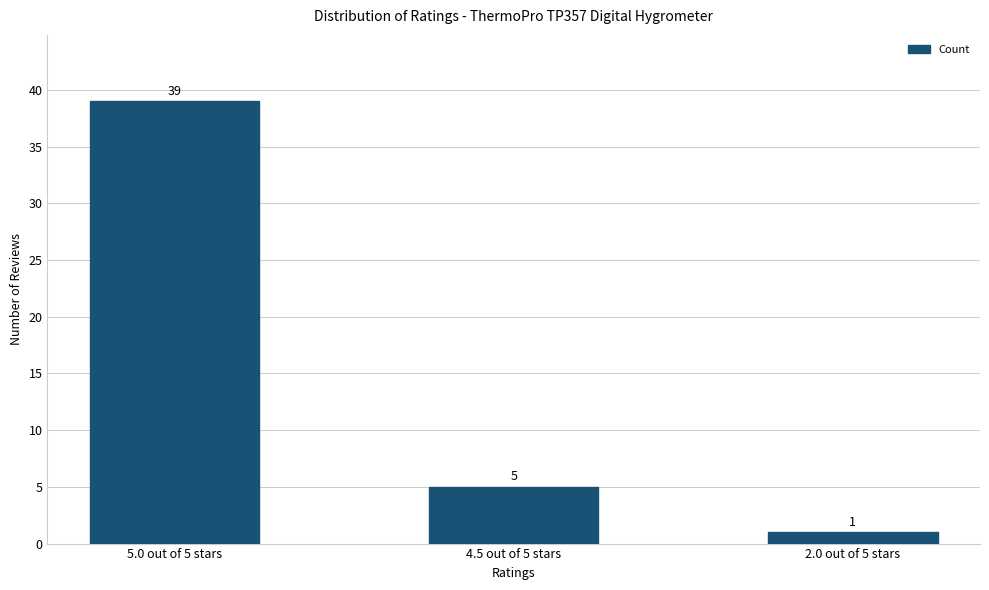

Reading right to left, extract all data points from this chart.

1	5	39